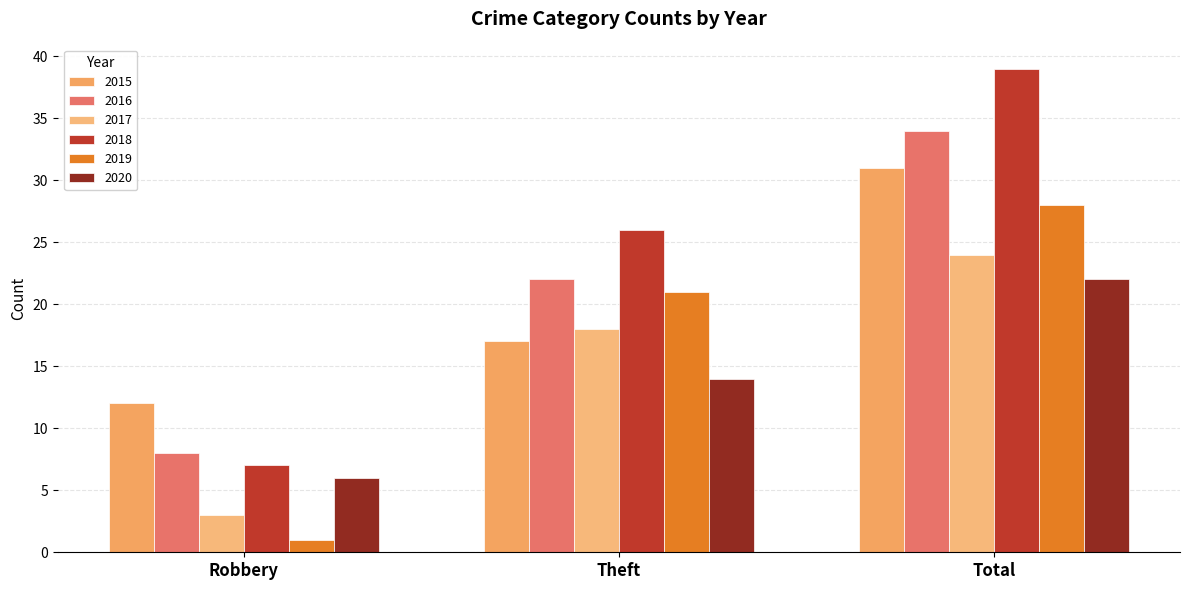

At which category is the sum across all series the highest?

Total